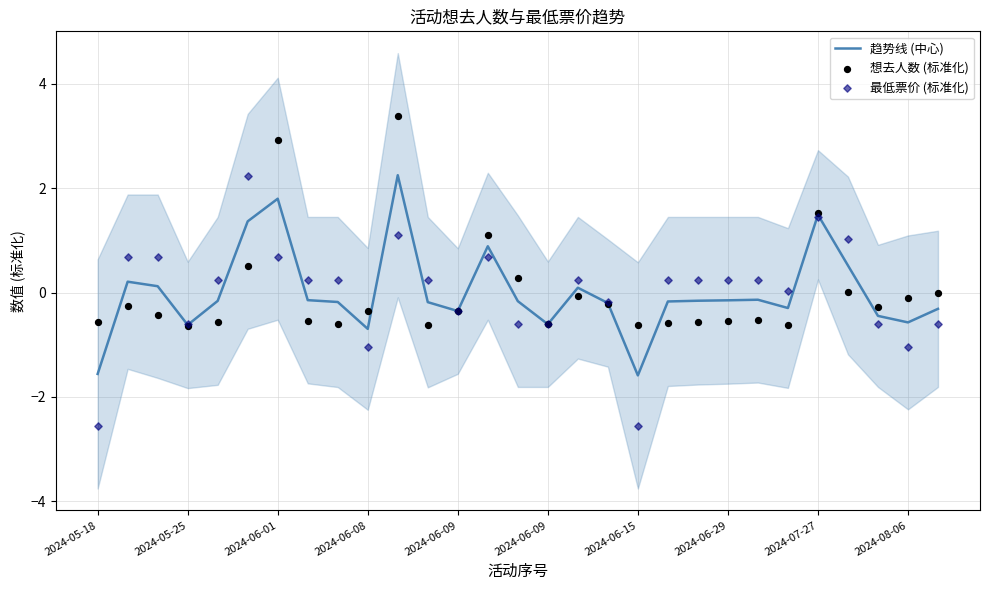

Is the value of 趋势线 (中心) at 22 greater than the value of 想去人数 (标准化) at 12?

Yes